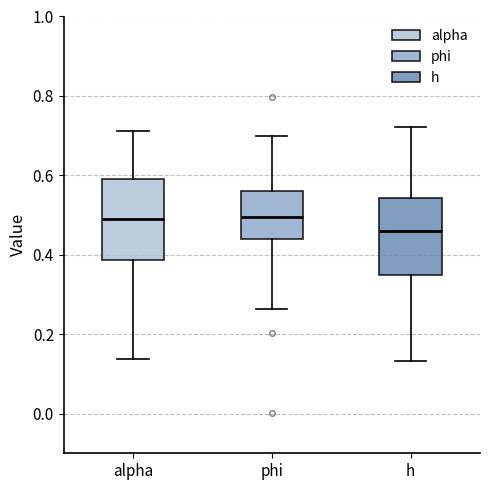

Reading left to right, read every box against the y-axis: the position of its median line, the range the box covers, and the ends of its whiskers. The values are not printed on the chart, so give them approximately, as read against the axis.

alpha: median 0.48, box 0.38 to 0.60, whiskers 0.14 to 0.72
phi: median 0.50, box 0.44 to 0.56, whiskers 0.26 to 0.70
h: median 0.46, box 0.34 to 0.54, whiskers 0.14 to 0.72